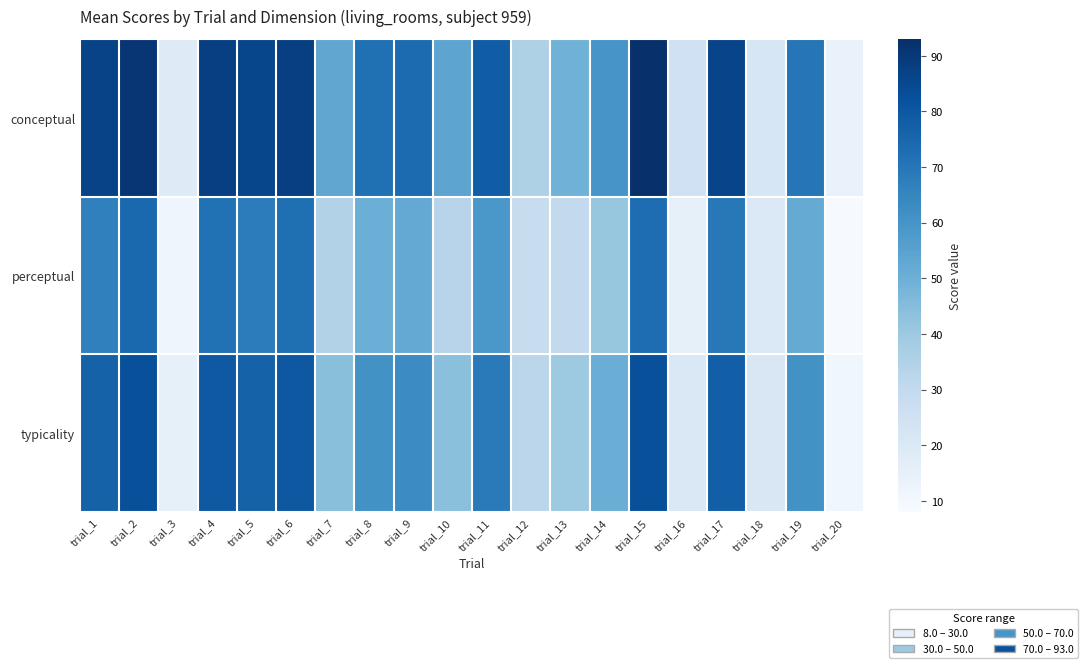

Reading left to right, transcribe all the data shown in this chart.

conceptual: trial_1=86.6	trial_2=90.9	trial_3=18.5	trial_4=87.9	trial_5=85.5	trial_6=87.7	trial_7=53.2	trial_8=71.9	trial_9=73.6	trial_10=54.0	trial_11=78.3	trial_12=35.5	trial_13=49.4	trial_14=59.7	trial_15=92.4	trial_16=25.2	trial_17=86.1	trial_18=21.6	trial_19=70.0	trial_20=13.7
perceptual: trial_1=66.6	trial_2=74.4	trial_3=11.9	trial_4=71.5	trial_5=67.9	trial_6=72.4	trial_7=34.8	trial_8=50.3	trial_9=52.3	trial_10=33.2	trial_11=59.1	trial_12=28.4	trial_13=30.2	trial_14=41.5	trial_15=72.9	trial_16=15.0	trial_17=69.2	trial_18=19.9	trial_19=51.9	trial_20=8.6
typicality: trial_1=76.6	trial_2=82.7	trial_3=15.2	trial_4=79.7	trial_5=76.7	trial_6=80.0	trial_7=44.0	trial_8=61.1	trial_9=63.0	trial_10=43.6	trial_11=68.7	trial_12=32.0	trial_13=39.8	trial_14=50.6	trial_15=82.7	trial_16=20.1	trial_17=77.7	trial_18=20.7	trial_19=61.0	trial_20=11.1